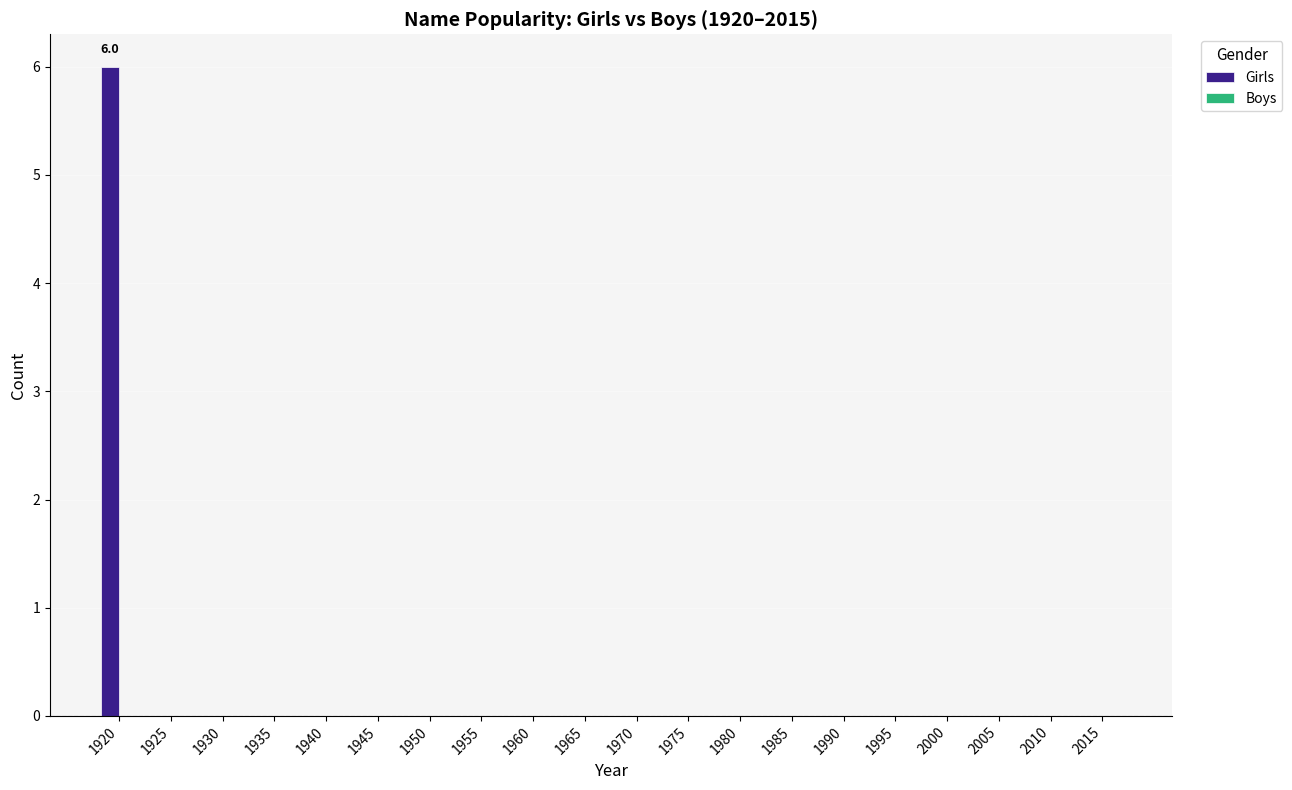

What is the maximum value shown in the chart?

6